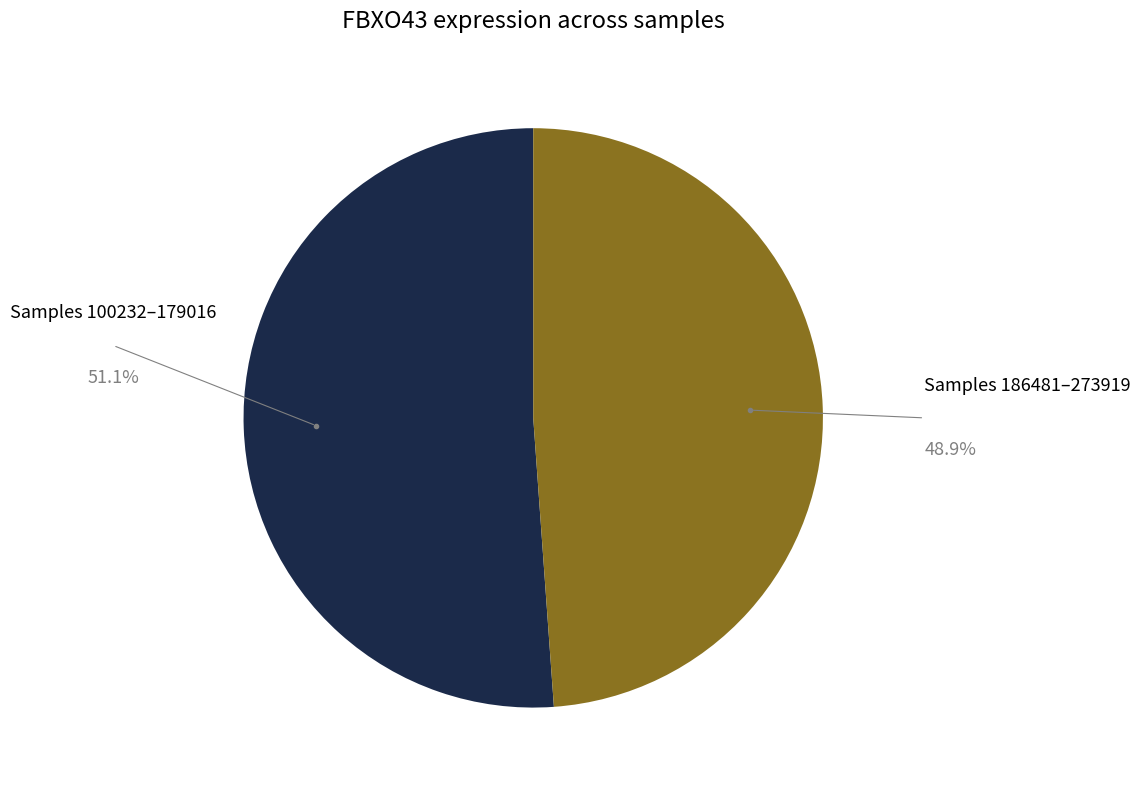

Is there any slice that represents more than half of the pie?

Yes